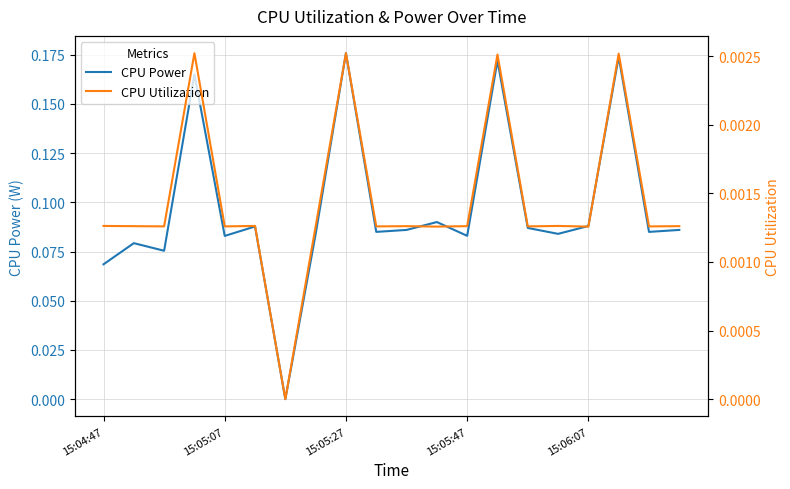

Is it true that CPU Power equals 0.1 at 15:04:47?

False